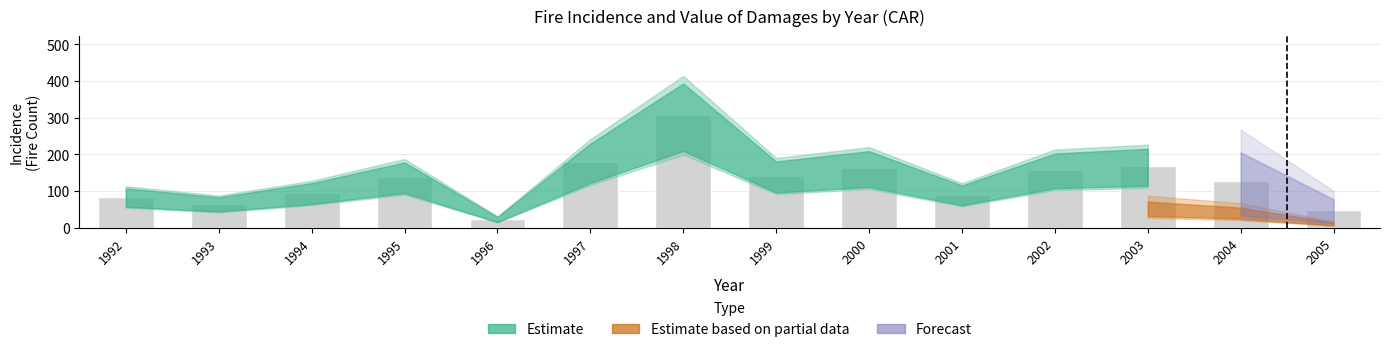

How many bars are there in total?

14